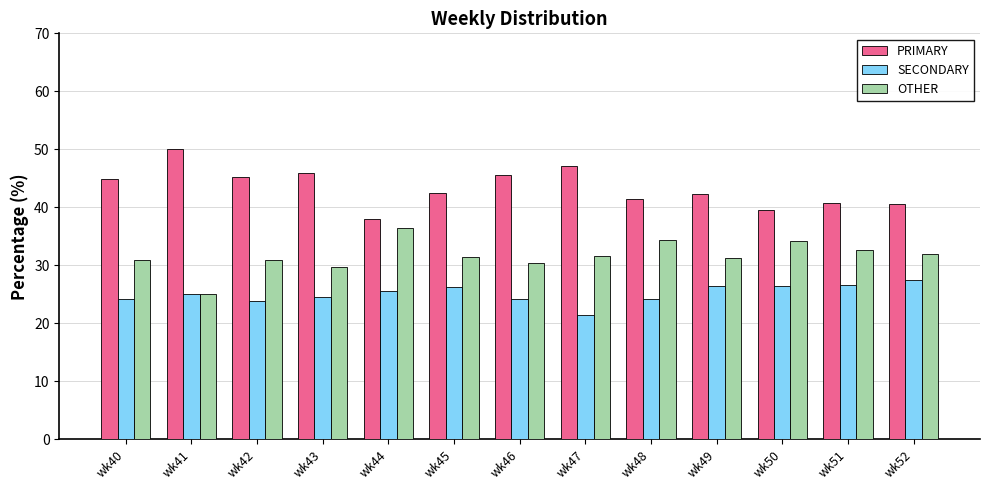

Is it true that PRIMARY equals 73.9 at wk40?

False